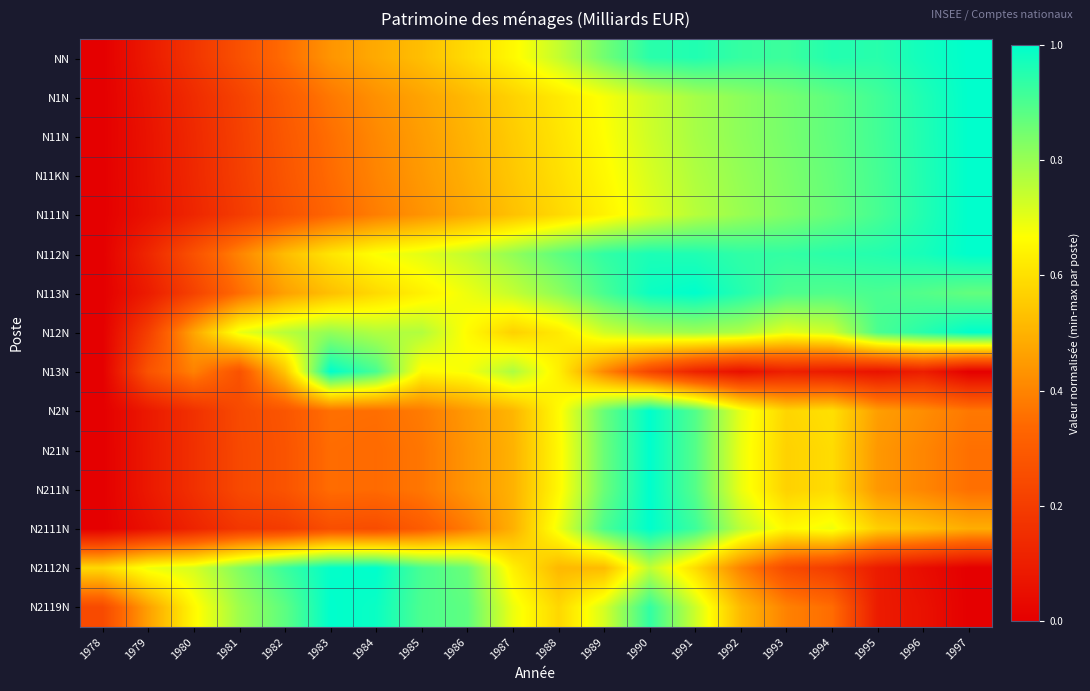

Reading left to right, extract all data points from this chart.

NN: 1978=0.0	1979=0.1	1980=0.2	1981=0.3	1982=0.3	1983=0.4	1984=0.5	1985=0.5	1986=0.6	1987=0.7	1988=0.7	1989=0.9	1990=0.9	1991=1.0	1992=0.9	1993=0.9	1994=1.0	1995=0.9	1996=1.0	1997=1.0
N1N: 1978=0.0	1979=0.1	1980=0.1	1981=0.2	1982=0.3	1983=0.4	1984=0.4	1985=0.5	1986=0.5	1987=0.6	1988=0.6	1989=0.7	1990=0.7	1991=0.8	1992=0.8	1993=0.8	1994=0.9	1995=0.9	1996=1.0	1997=1.0
N11N: 1978=0.0	1979=0.1	1980=0.1	1981=0.2	1982=0.3	1983=0.4	1984=0.4	1985=0.5	1986=0.5	1987=0.6	1988=0.6	1989=0.7	1990=0.7	1991=0.8	1992=0.8	1993=0.8	1994=0.9	1995=0.9	1996=1.0	1997=1.0
N11KN: 1978=0.0	1979=0.1	1980=0.1	1981=0.2	1982=0.3	1983=0.3	1984=0.4	1985=0.4	1986=0.5	1987=0.5	1988=0.6	1989=0.7	1990=0.7	1991=0.8	1992=0.8	1993=0.8	1994=0.9	1995=0.9	1996=1.0	1997=1.0
N111N: 1978=0.0	1979=0.1	1980=0.1	1981=0.2	1982=0.3	1983=0.3	1984=0.4	1985=0.4	1986=0.5	1987=0.5	1988=0.6	1989=0.6	1990=0.7	1991=0.8	1992=0.8	1993=0.8	1994=0.9	1995=0.9	1996=1.0	1997=1.0
N112N: 1978=0.0	1979=0.1	1980=0.3	1981=0.4	1982=0.5	1983=0.6	1984=0.7	1985=0.7	1986=0.7	1987=0.8	1988=0.9	1989=0.9	1990=1.0	1991=1.0	1992=0.9	1993=0.9	1994=0.9	1995=1.0	1996=1.0	1997=1.0
N113N: 1978=0.0	1979=0.1	1980=0.2	1981=0.3	1982=0.5	1983=0.5	1984=0.6	1985=0.6	1986=0.7	1987=0.7	1988=0.8	1989=0.9	1990=1.0	1991=1.0	1992=1.0	1993=0.9	1994=0.9	1995=0.9	1996=0.9	1997=0.9
N12N: 1978=0.0	1979=0.2	1980=0.5	1981=0.7	1982=0.8	1983=0.8	1984=0.8	1985=0.8	1986=0.7	1987=0.6	1988=0.6	1989=0.7	1990=0.8	1991=0.8	1992=0.8	1993=0.7	1994=0.7	1995=0.9	1996=0.9	1997=1.0
N13N: 1978=0.0	1979=0.3	1980=0.4	1981=0.3	1982=0.5	1983=1.0	1984=0.9	1985=0.7	1986=0.7	1987=0.8	1988=0.6	1989=0.4	1990=0.2	1991=0.1	1992=0.1	1993=0.1	1994=0.1	1995=0.1	1996=0.1	1997=0.0
N2N: 1978=0.0	1979=0.1	1980=0.2	1981=0.2	1982=0.3	1983=0.4	1984=0.4	1985=0.4	1986=0.4	1987=0.5	1988=0.7	1989=0.9	1990=1.0	1991=0.9	1992=0.7	1993=0.6	1994=0.6	1995=0.5	1996=0.4	1997=0.4
N21N: 1978=0.0	1979=0.1	1980=0.2	1981=0.2	1982=0.3	1983=0.3	1984=0.3	1985=0.4	1986=0.4	1987=0.5	1988=0.7	1989=0.9	1990=1.0	1991=0.9	1992=0.7	1993=0.6	1994=0.6	1995=0.4	1996=0.4	1997=0.4
N211N: 1978=0.0	1979=0.1	1980=0.2	1981=0.2	1982=0.3	1983=0.3	1984=0.3	1985=0.4	1986=0.4	1987=0.5	1988=0.7	1989=0.9	1990=1.0	1991=0.9	1992=0.7	1993=0.6	1994=0.6	1995=0.4	1996=0.4	1997=0.4
N2111N: 1978=0.0	1979=0.1	1980=0.1	1981=0.2	1982=0.2	1983=0.3	1984=0.3	1985=0.3	1986=0.4	1987=0.5	1988=0.7	1989=0.9	1990=1.0	1991=0.9	1992=0.8	1993=0.7	1994=0.7	1995=0.6	1996=0.5	1997=0.5
N2112N: 1978=0.6	1979=0.7	1980=0.7	1981=0.8	1982=0.9	1983=1.0	1984=1.0	1985=0.9	1986=0.9	1987=0.6	1988=0.5	1989=0.5	1990=0.8	1991=0.6	1992=0.4	1993=0.2	1994=0.2	1995=0.1	1996=0.0	1997=0.0
N2119N: 1978=0.2	1979=0.5	1980=0.7	1981=0.8	1982=0.9	1983=1.0	1984=1.0	1985=0.9	1986=0.9	1987=0.7	1988=0.6	1989=0.7	1990=0.9	1991=0.7	1992=0.5	1993=0.4	1994=0.3	1995=0.1	1996=0.1	1997=0.0